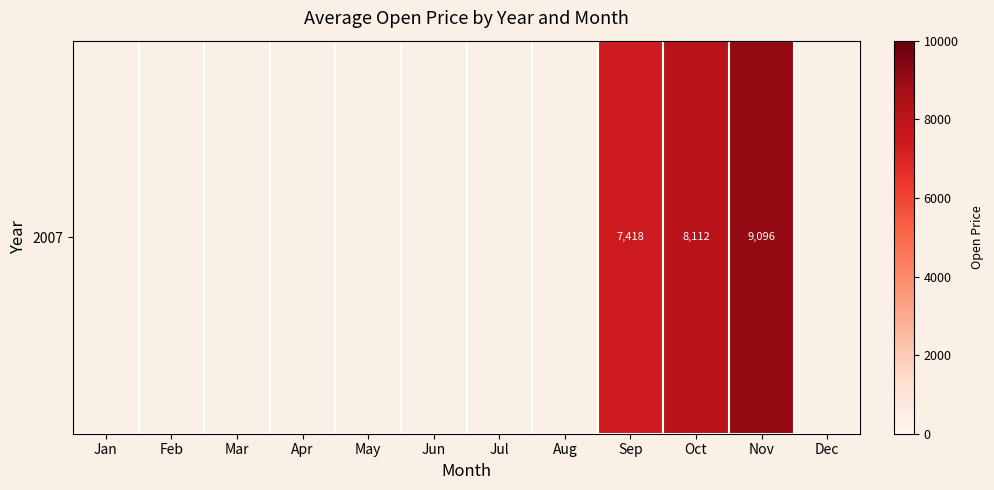

Count the number of data series in this chart.

1